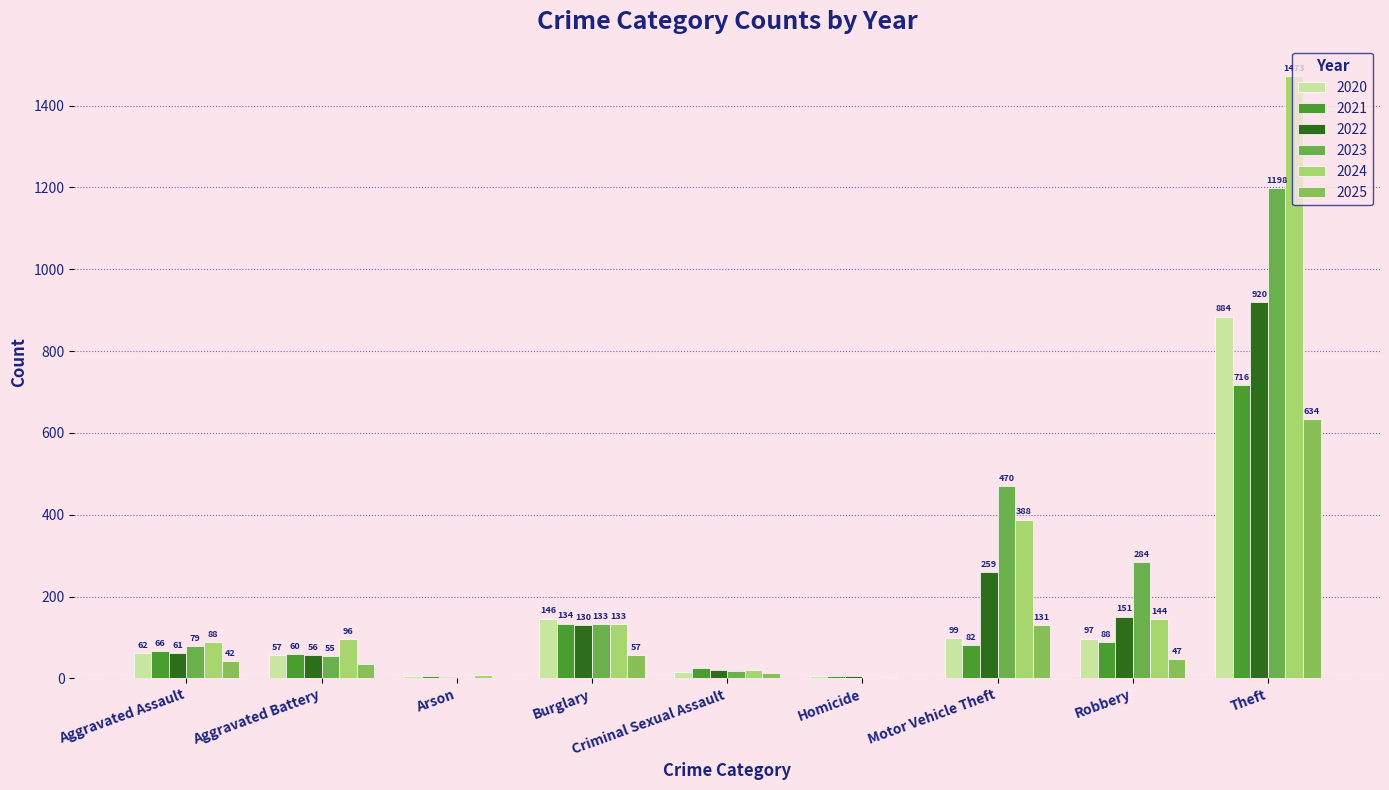

Between Arson and Motor Vehicle Theft, which series saw the biggest shift?

2023